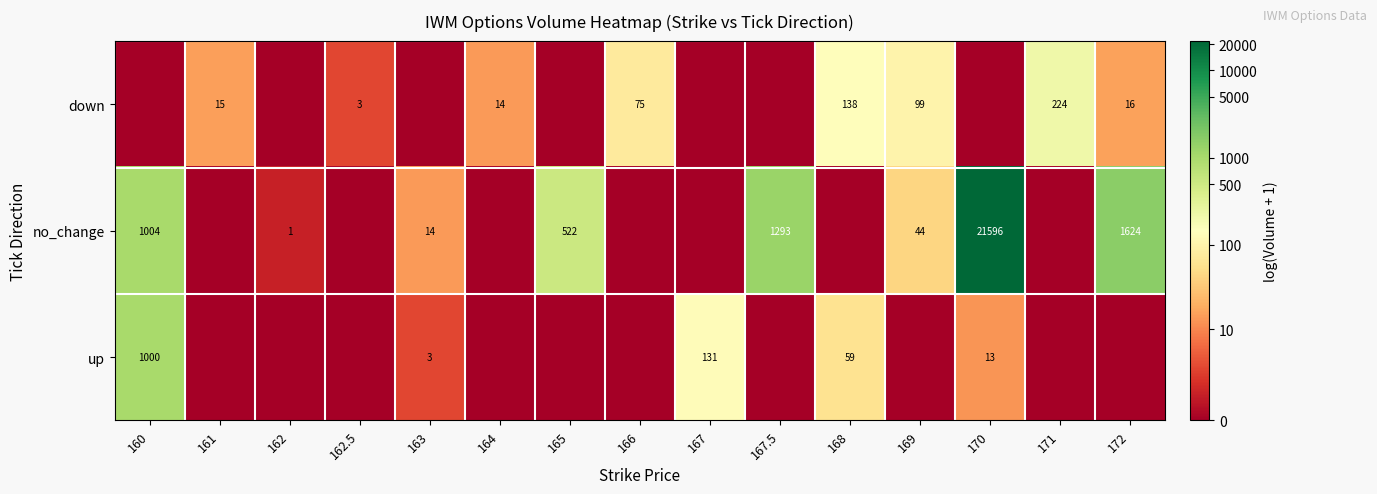

What is the difference between the no_change values at 167.5 and 170?

20303